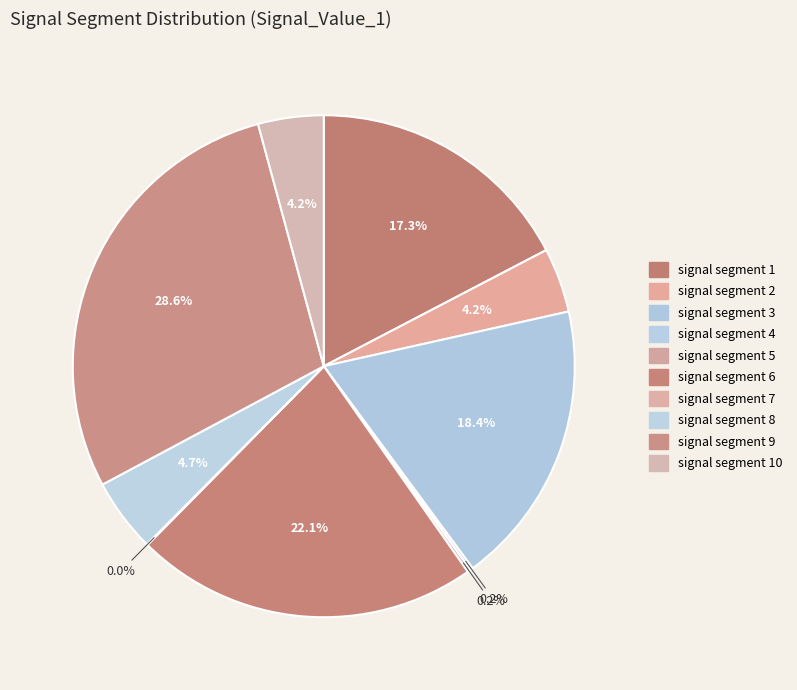

Rank the categories by value from lowest to highest.

signal segment 7, signal segment 4, signal segment 5, signal segment 2, signal segment 10, signal segment 8, signal segment 1, signal segment 3, signal segment 6, signal segment 9